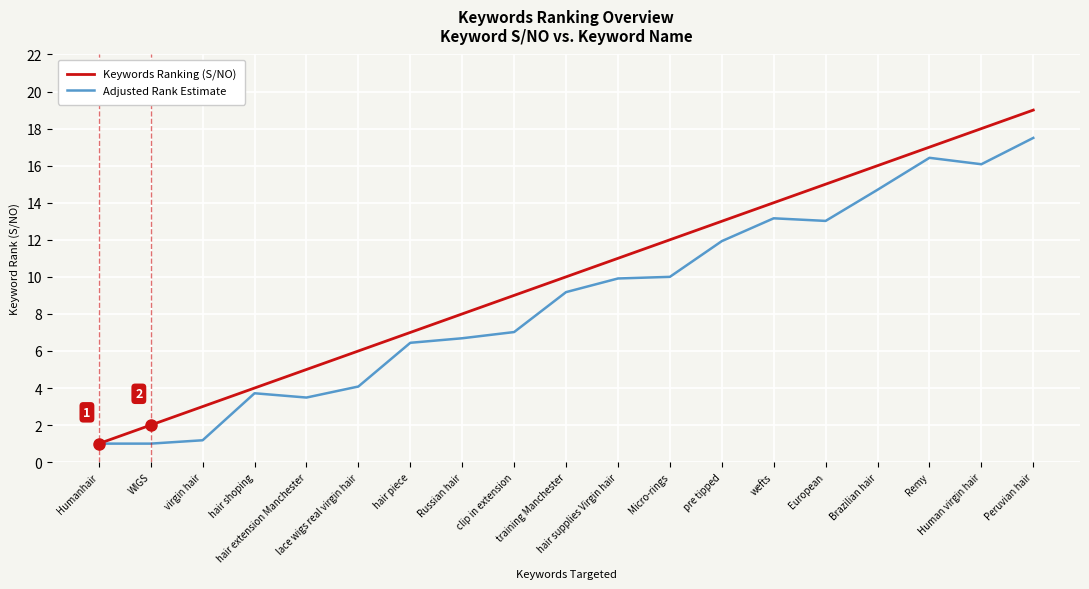

What is the average value of the Adjusted Rank Estimate series?

8.8